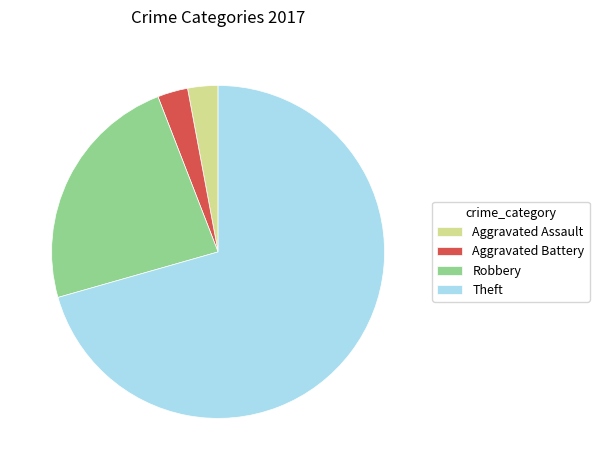

Which has a higher value, Robbery or Aggravated Assault?

Robbery